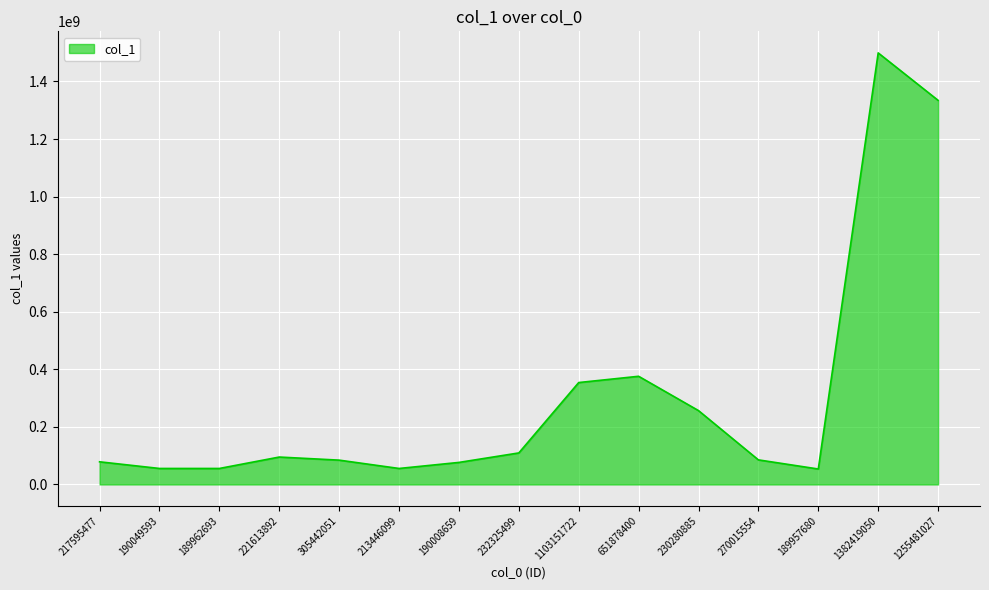

Which label corresponds to the largest value in the chart?

1382419050